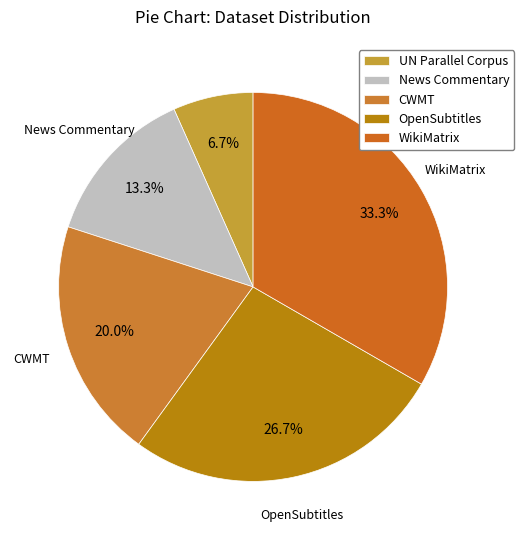

Is there a majority slice in this chart?

No